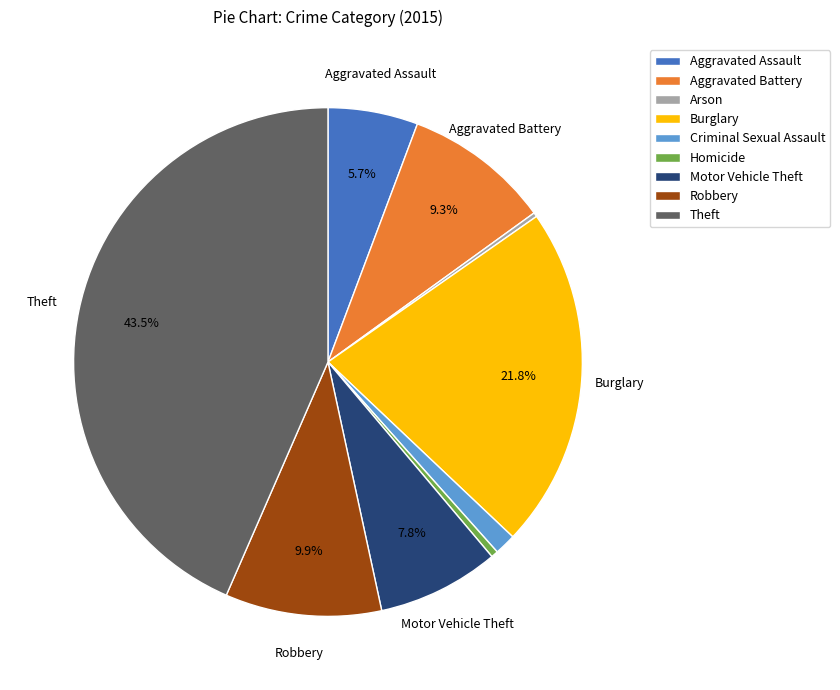

Which category has the biggest portion of the pie?

Theft